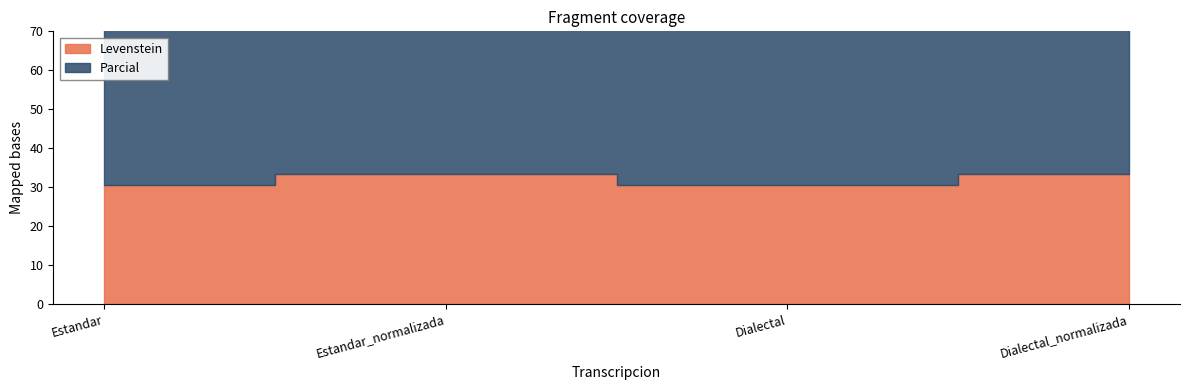

What is the sum of the values at Estandar and Dialectal_normalizada?

167.1